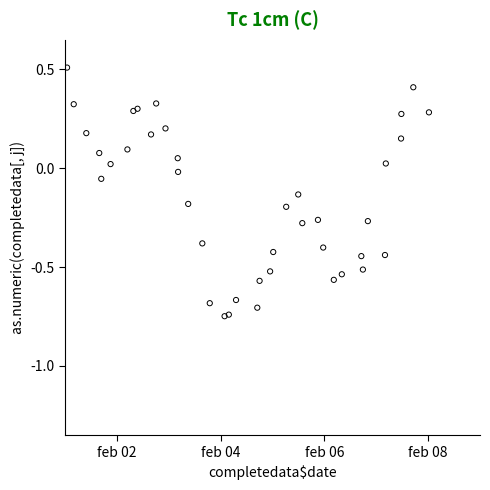

What is the range of X values (max minus min)?

7.0